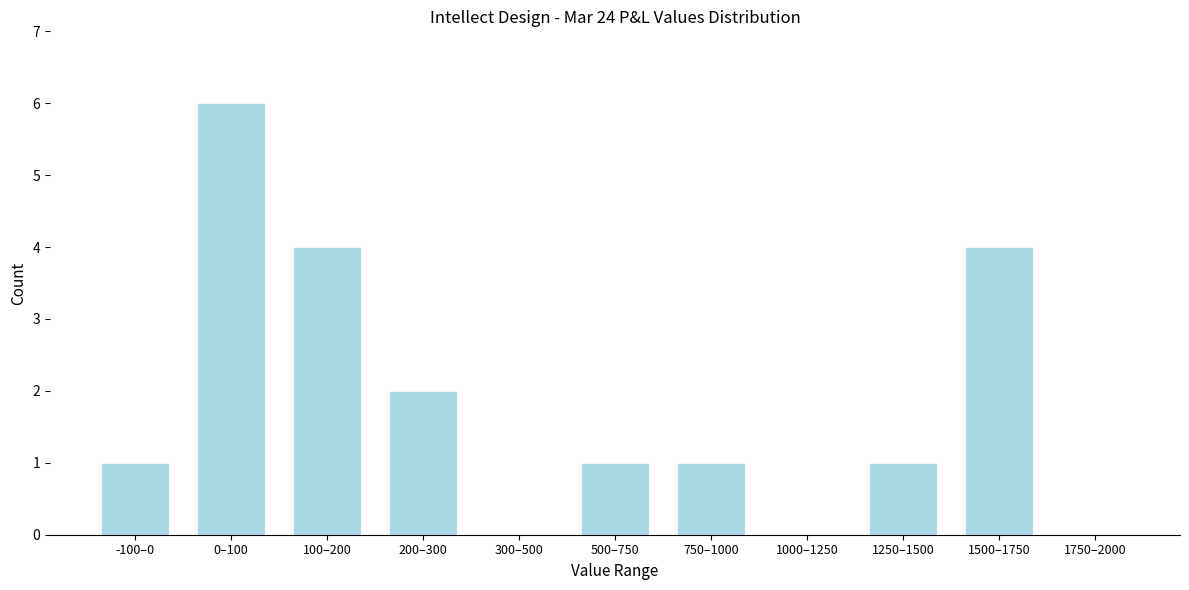

Reading right to left, what are all the values shown in this chart?

1750–2000=0	1500–1750=4	1250–1500=1	1000–1250=0	750–1000=1	500–750=1	300–500=0	200–300=2	100–200=4	0–100=6	-100–0=1